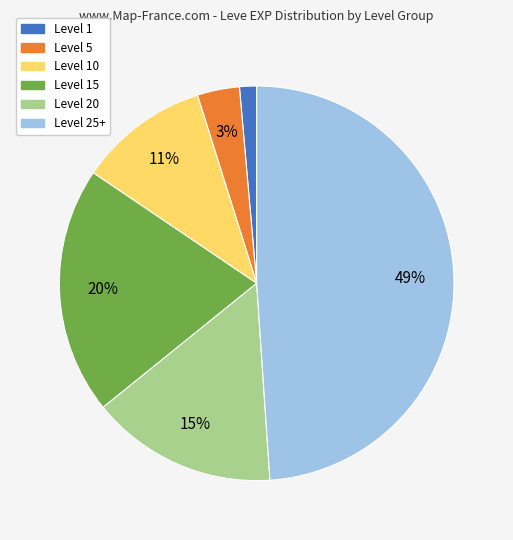

Do Level 15 and Level 20 together represent more than half of the pie?

No